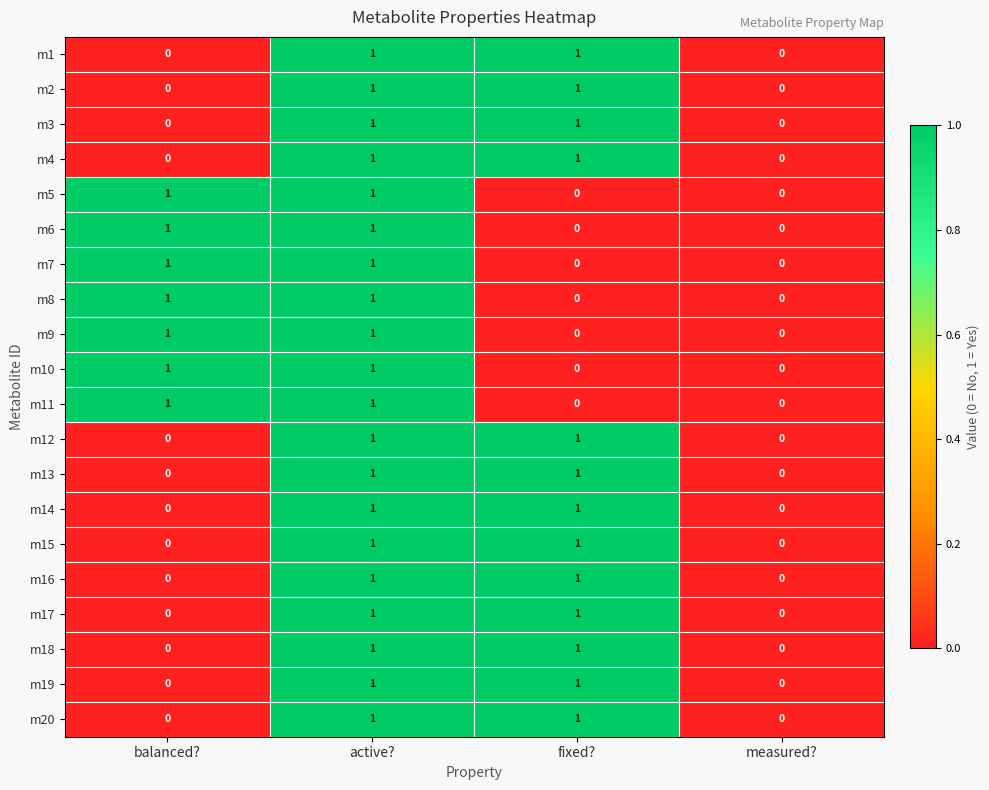

The value of m20 at balanced? is 1. True or false?

False